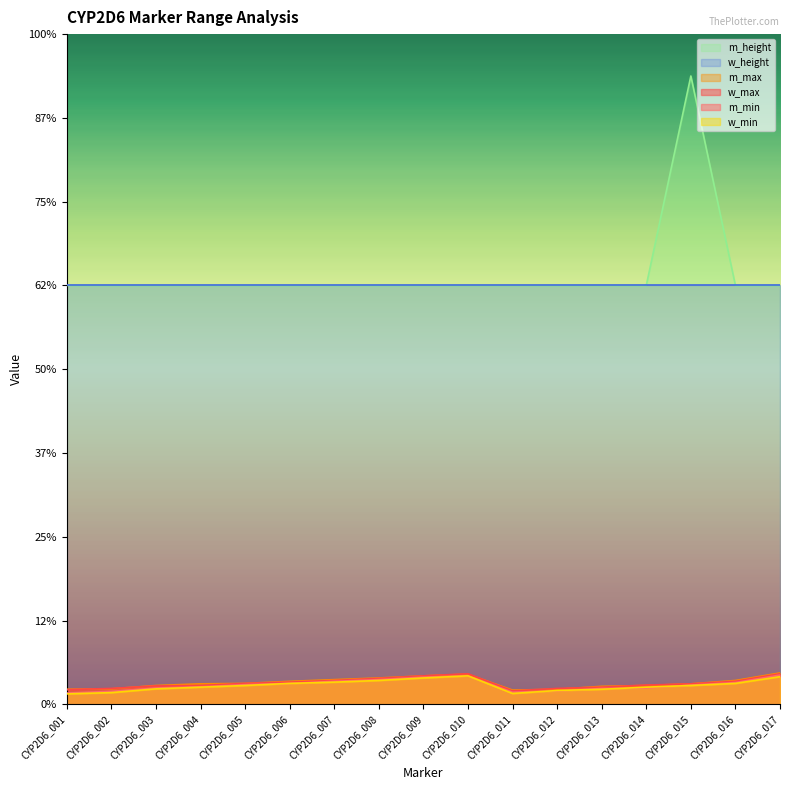

True or false: w_max has more than 1 points higher than both neighbors.

False